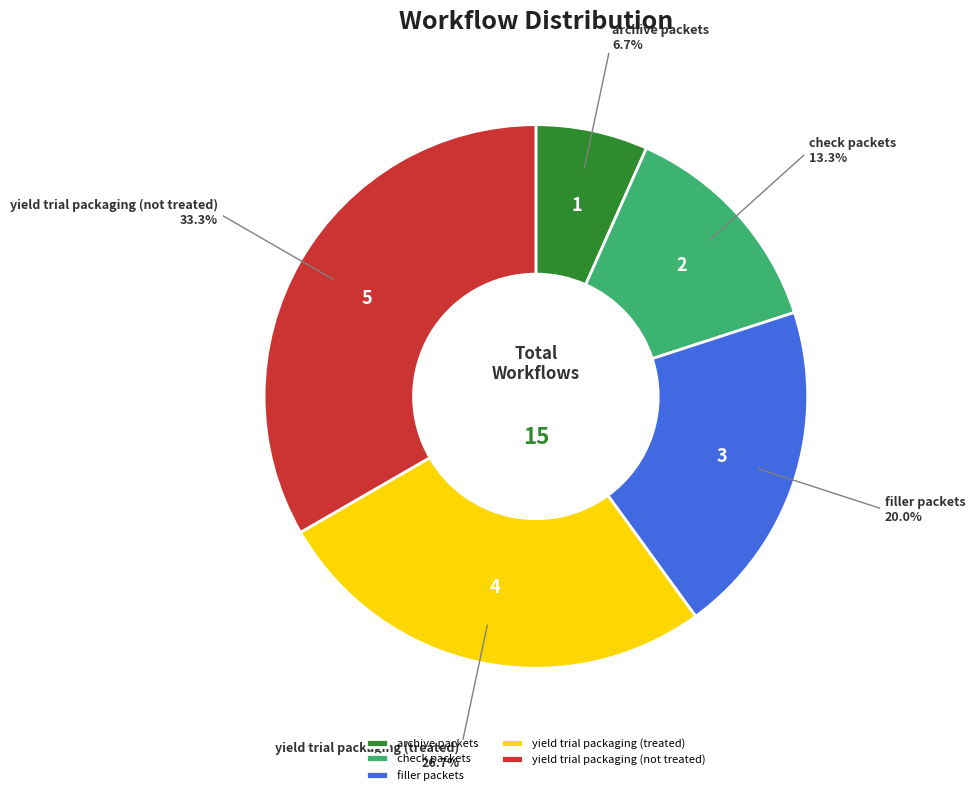

Does any single category account for the majority?

No